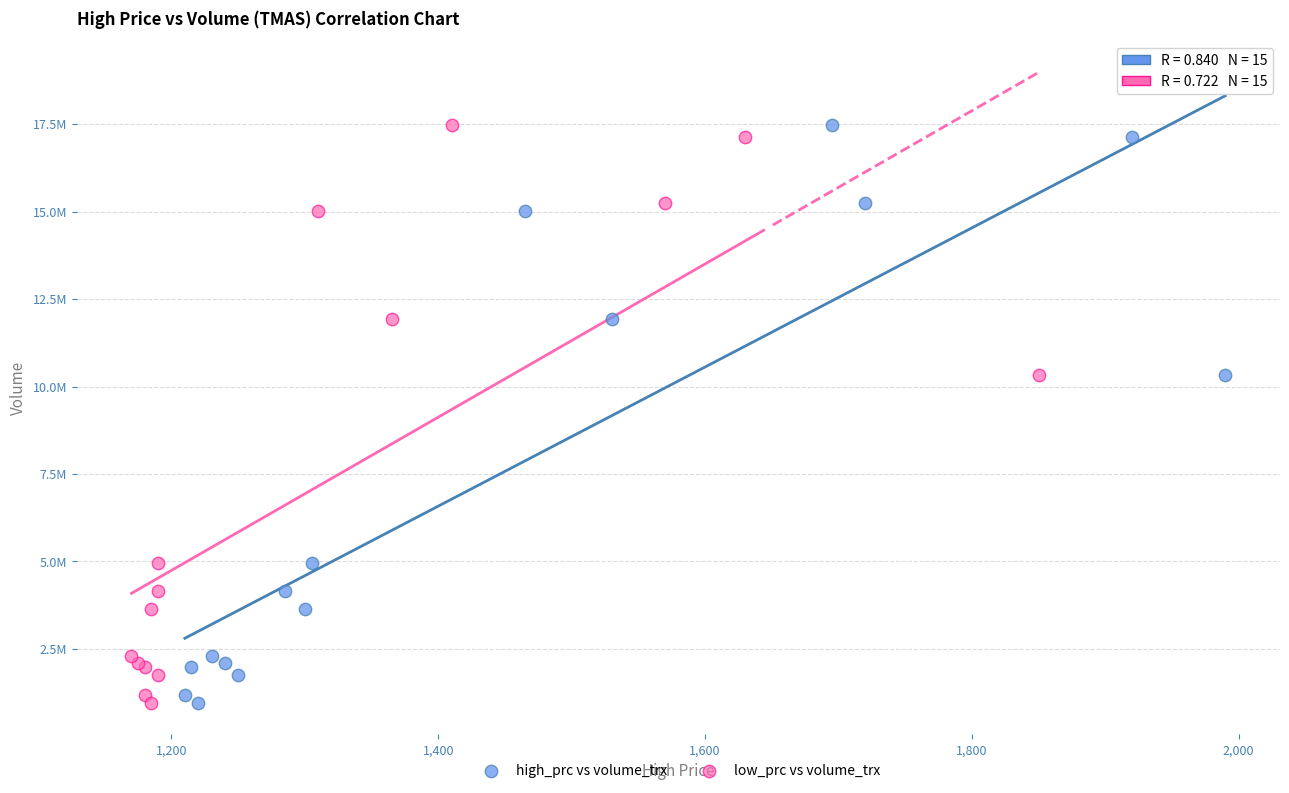

What are all the series names shown in the legend?

high_prc vs volume_trx, low_prc vs volume_trx